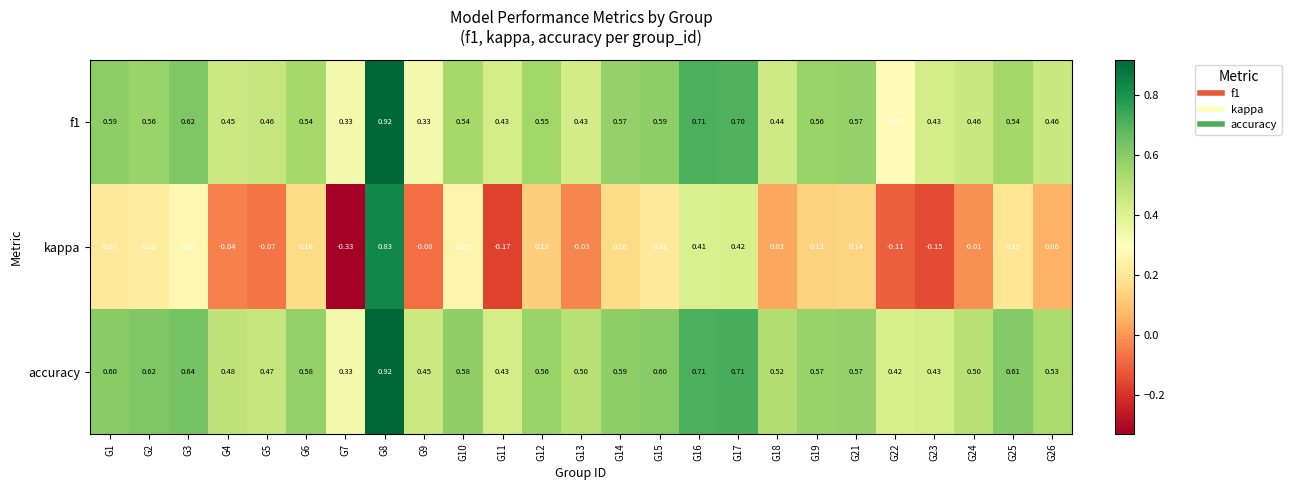

At which category does the chart reach its minimum across all series?

G7